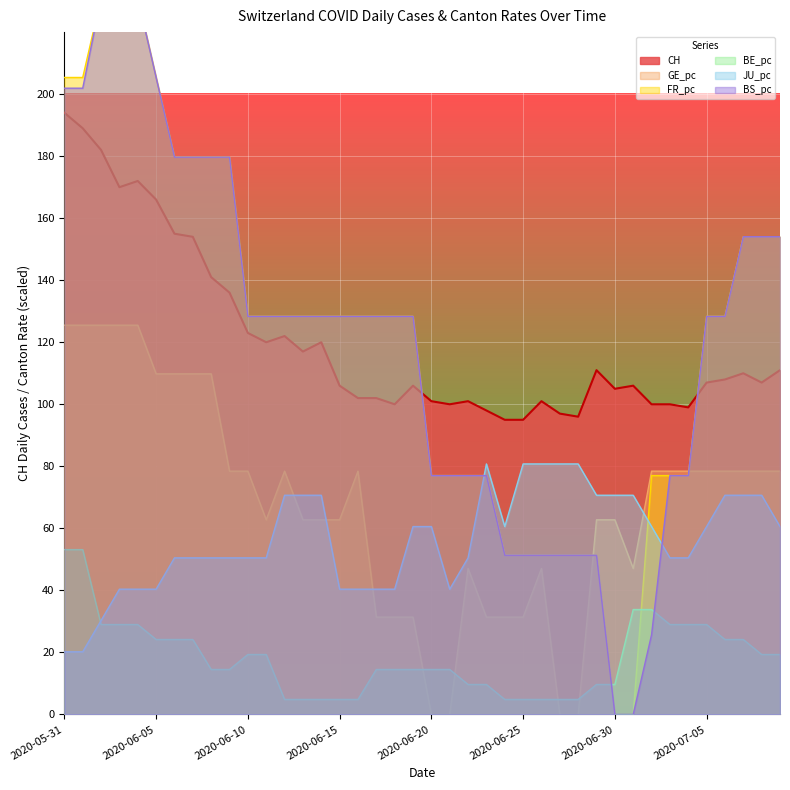

Reading left to right, what are all the values shown in this chart?

CH: 2020-05-31=194.0	2020-06-01=189.0	2020-06-02=182.0	2020-06-03=170.0	2020-06-04=172.0	2020-06-05=166.0	2020-06-06=155.0	2020-06-07=154.0	2020-06-08=141.0	2020-06-09=136.0	2020-06-10=123.0	2020-06-11=120.0	2020-06-12=122.0	2020-06-13=117.0	2020-06-14=120.0	2020-06-15=106.0	2020-06-16=102.0	2020-06-17=102.0	2020-06-18=100.0	2020-06-19=106.0	2020-06-20=101.0	2020-06-21=100.0	2020-06-22=101.0	2020-06-23=98.0	2020-06-24=95.0	2020-06-25=95.0	2020-06-26=101.0	2020-06-27=97.0	2020-06-28=96.0	2020-06-29=111.0	2020-06-30=105.0	2020-07-01=106.0	2020-07-02=100.0	2020-07-03=100.0	2020-07-04=99.0	2020-07-05=107.0	2020-07-06=108.0	2020-07-07=110.0	2020-07-08=107.0	2020-07-09=111.0
GE_pc: 2020-05-31=125.5	2020-06-01=125.5	2020-06-02=125.5	2020-06-03=125.5	2020-06-04=125.5	2020-06-05=109.8	2020-06-06=109.8	2020-06-07=109.8	2020-06-08=109.8	2020-06-09=78.4	2020-06-10=78.4	2020-06-11=62.8	2020-06-12=78.4	2020-06-13=62.8	2020-06-14=62.8	2020-06-15=62.8	2020-06-16=78.4	2020-06-17=31.4	2020-06-18=31.4	2020-06-19=31.4	2020-06-20=0.0	2020-06-21=0.0	2020-06-22=47.1	2020-06-23=31.4	2020-06-24=31.4	2020-06-25=31.4	2020-06-26=47.1	2020-06-27=0.0	2020-06-28=0.0	2020-06-29=62.8	2020-06-30=62.8	2020-07-01=47.1	2020-07-02=78.4	2020-07-03=78.4	2020-07-04=78.4	2020-07-05=78.4	2020-07-06=78.4	2020-07-07=78.4	2020-07-08=78.4	2020-07-09=78.4
FR_pc: 2020-05-31=205.4	2020-06-01=205.4	2020-06-02=231.0	2020-06-03=231.0	2020-06-04=231.0	2020-06-05=205.4	2020-06-06=179.7	2020-06-07=179.7	2020-06-08=179.7	2020-06-09=179.7	2020-06-10=128.4	2020-06-11=128.4	2020-06-12=128.4	2020-06-13=128.4	2020-06-14=128.4	2020-06-15=128.4	2020-06-16=128.4	2020-06-17=128.4	2020-06-18=128.4	2020-06-19=128.4	2020-06-20=77.0	2020-06-21=77.0	2020-06-22=77.0	2020-06-23=77.0	2020-06-24=51.3	2020-06-25=51.3	2020-06-26=51.3	2020-06-27=51.3	2020-06-28=51.3	2020-06-29=51.3	2020-06-30=0.0	2020-07-01=0.0	2020-07-02=77.0	2020-07-03=77.0	2020-07-04=77.0	2020-07-05=128.4	2020-07-06=128.4	2020-07-07=154.0	2020-07-08=154.0	2020-07-09=154.0
BE_pc: 2020-05-31=53.1	2020-06-01=53.1	2020-06-02=29.0	2020-06-03=29.0	2020-06-04=29.0	2020-06-05=24.2	2020-06-06=24.2	2020-06-07=24.2	2020-06-08=14.5	2020-06-09=14.5	2020-06-10=19.3	2020-06-11=19.3	2020-06-12=4.8	2020-06-13=4.8	2020-06-14=4.8	2020-06-15=4.8	2020-06-16=4.8	2020-06-17=14.5	2020-06-18=14.5	2020-06-19=14.5	2020-06-20=14.5	2020-06-21=14.5	2020-06-22=9.7	2020-06-23=9.7	2020-06-24=4.8	2020-06-25=4.8	2020-06-26=4.8	2020-06-27=4.8	2020-06-28=4.8	2020-06-29=9.7	2020-06-30=9.7	2020-07-01=33.8	2020-07-02=33.8	2020-07-03=29.0	2020-07-04=29.0	2020-07-05=29.0	2020-07-06=24.2	2020-07-07=24.2	2020-07-08=19.3	2020-07-09=19.3
JU_pc: 2020-05-31=20.2	2020-06-01=20.2	2020-06-02=30.3	2020-06-03=40.4	2020-06-04=40.4	2020-06-05=40.4	2020-06-06=50.5	2020-06-07=50.5	2020-06-08=50.5	2020-06-09=50.5	2020-06-10=50.5	2020-06-11=50.5	2020-06-12=70.7	2020-06-13=70.7	2020-06-14=70.7	2020-06-15=40.4	2020-06-16=40.4	2020-06-17=40.4	2020-06-18=40.4	2020-06-19=60.6	2020-06-20=60.6	2020-06-21=40.4	2020-06-22=50.5	2020-06-23=80.8	2020-06-24=60.6	2020-06-25=80.8	2020-06-26=80.8	2020-06-27=80.8	2020-06-28=80.8	2020-06-29=70.7	2020-06-30=70.7	2020-07-01=70.7	2020-07-02=60.6	2020-07-03=50.5	2020-07-04=50.5	2020-07-05=60.6	2020-07-06=70.7	2020-07-07=70.7	2020-07-08=70.7	2020-07-09=60.6
BS_pc: 2020-05-31=201.9	2020-06-01=201.9	2020-06-02=231.0	2020-06-03=231.0	2020-06-04=231.0	2020-06-05=205.4	2020-06-06=179.7	2020-06-07=179.7	2020-06-08=179.7	2020-06-09=179.7	2020-06-10=128.4	2020-06-11=128.4	2020-06-12=128.4	2020-06-13=128.4	2020-06-14=128.4	2020-06-15=128.4	2020-06-16=128.4	2020-06-17=128.4	2020-06-18=128.4	2020-06-19=128.4	2020-06-20=77.0	2020-06-21=77.0	2020-06-22=77.0	2020-06-23=77.0	2020-06-24=51.3	2020-06-25=51.3	2020-06-26=51.3	2020-06-27=51.3	2020-06-28=51.3	2020-06-29=51.3	2020-06-30=0.0	2020-07-01=0.0	2020-07-02=25.7	2020-07-03=77.0	2020-07-04=77.0	2020-07-05=128.4	2020-07-06=128.4	2020-07-07=154.0	2020-07-08=154.0	2020-07-09=154.0